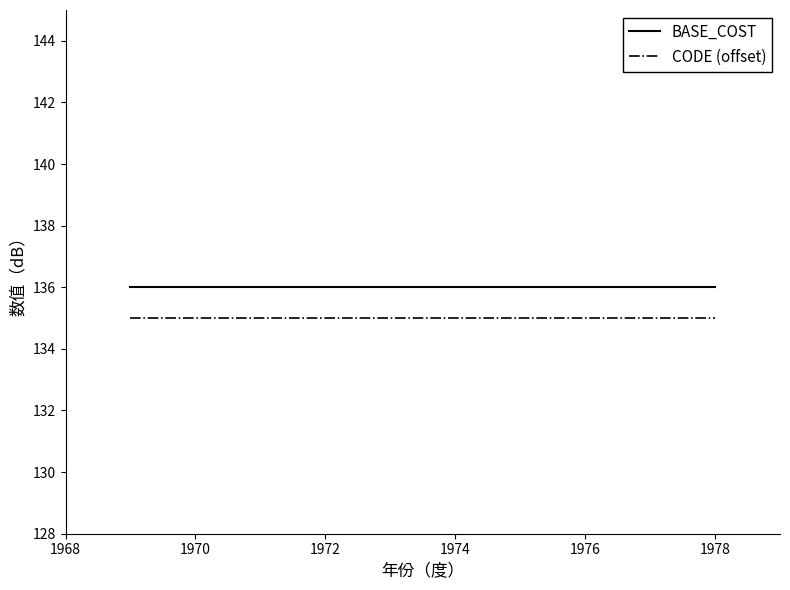

What is the greatest value displayed?

136